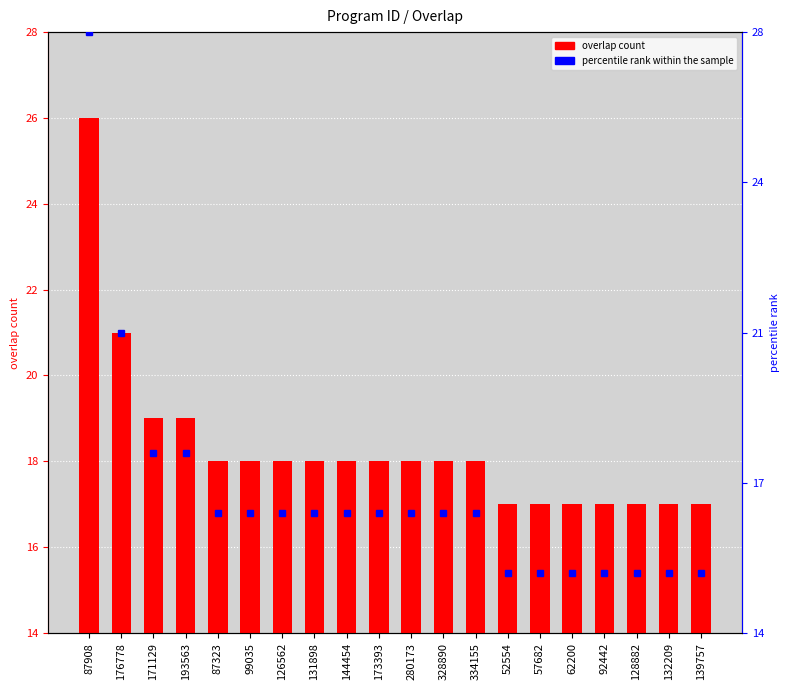

Is the value of overlap at 92442 greater than the value of percentile rank within the sample at 144454?

Yes